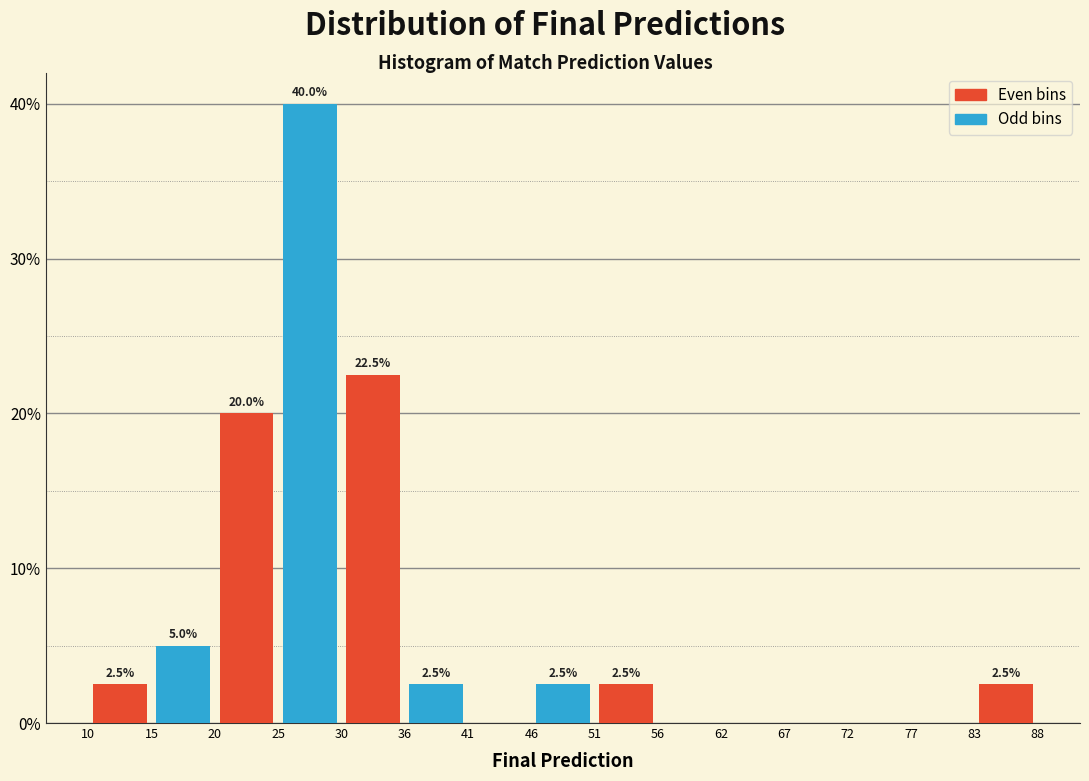

Over which range of the x-axis is the bar tallest?

25 to 30